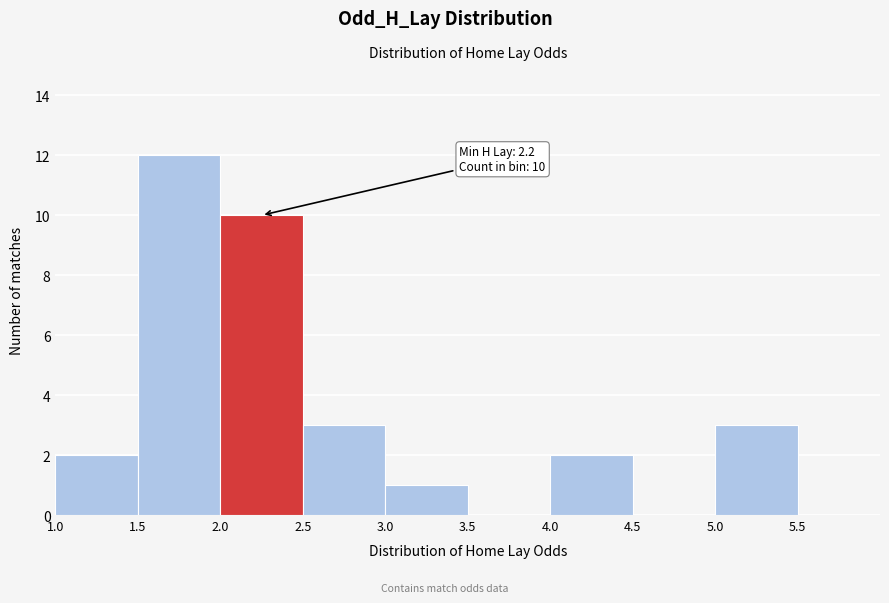

Over which range of the x-axis is the bar tallest?

1.5 to 2.0